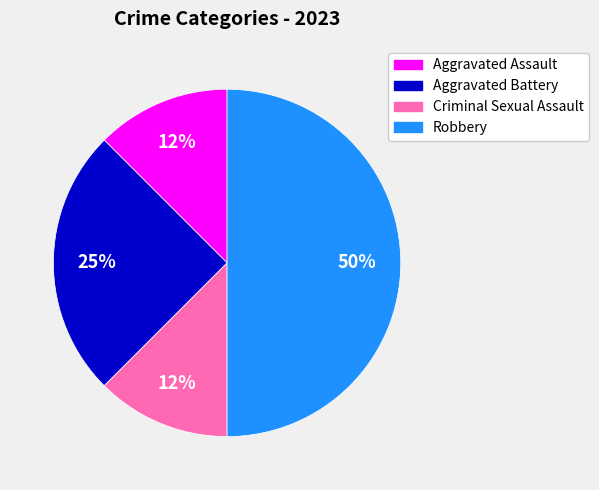

What is the largest slice in the pie chart?

Robbery